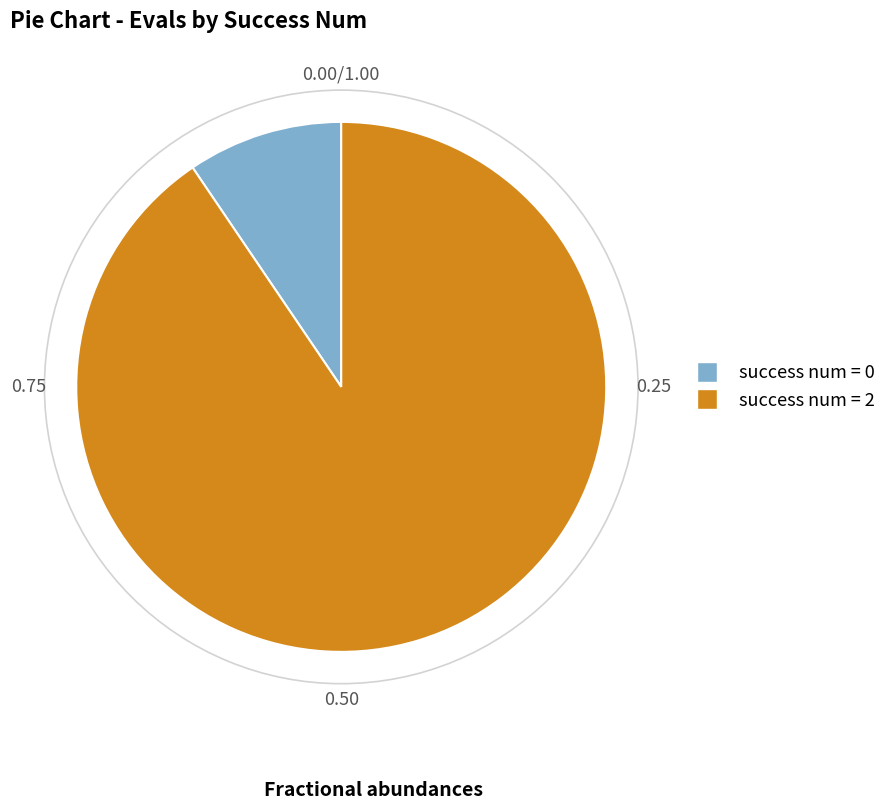

Is there any slice that represents more than half of the pie?

Yes